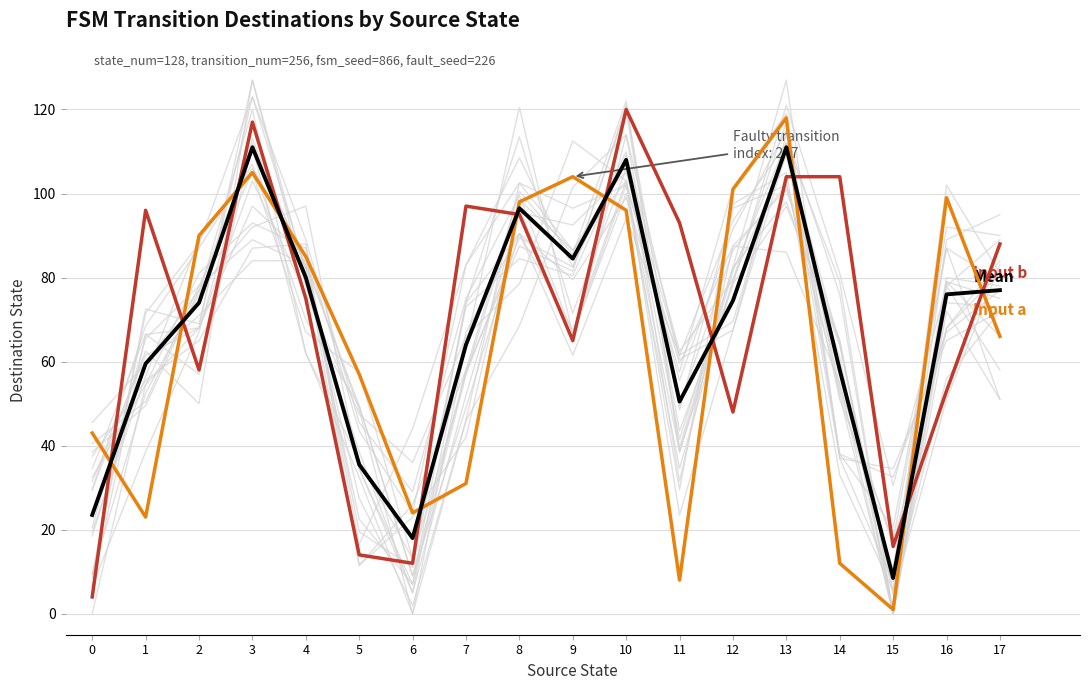

Reading left to right, extract all data points from this chart.

Mean: 0=23.5	1=59.5	2=74.0	3=111.0	4=80.0	5=35.5	6=18.0	7=64.0	8=96.5	9=84.5	10=108.0	11=50.5	12=74.5	13=111.0	14=58.0	15=8.5	16=76.0	17=77.0
Input a destinations: 0=43.0	1=23.0	2=90.0	3=105.0	4=85.0	5=57.0	6=24.0	7=31.0	8=98.0	9=104.0	10=96.0	11=8.0	12=101.0	13=118.0	14=12.0	15=1.0	16=99.0	17=66.0
Input b destinations: 0=4.0	1=96.0	2=58.0	3=117.0	4=75.0	5=14.0	6=12.0	7=97.0	8=95.0	9=65.0	10=120.0	11=93.0	12=48.0	13=104.0	14=104.0	15=16.0	16=53.0	17=88.0